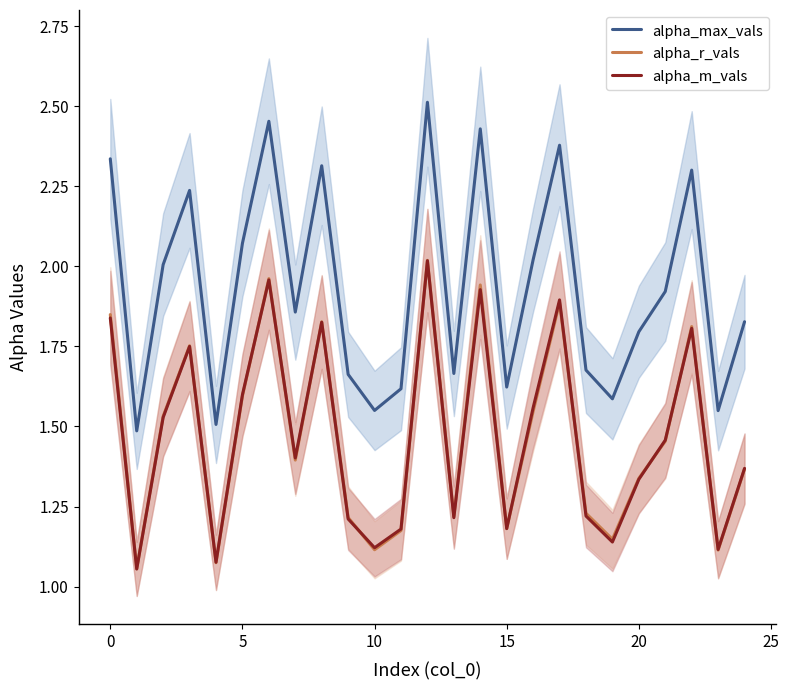

Reading left to right, what are all the values shown in this chart?

alpha_max_vals: 2.3	1.5	2.0	2.2	1.5	2.1	2.5	1.9	2.3	1.7	1.6	1.6	2.5	1.7	2.4	1.6	2.0	2.4	1.7	1.6	1.8	1.9	2.3	1.5	1.8
alpha_r_vals: 1.8	1.1	1.5	1.8	1.1	1.6	2.0	1.4	1.8	1.2	1.1	1.2	2.0	1.2	1.9	1.2	1.5	1.9	1.2	1.1	1.3	1.5	1.8	1.1	1.4
alpha_m_vals: 1.8	1.1	1.5	1.8	1.1	1.6	2.0	1.4	1.8	1.2	1.1	1.2	2.0	1.2	1.9	1.2	1.6	1.9	1.2	1.1	1.3	1.5	1.8	1.1	1.4